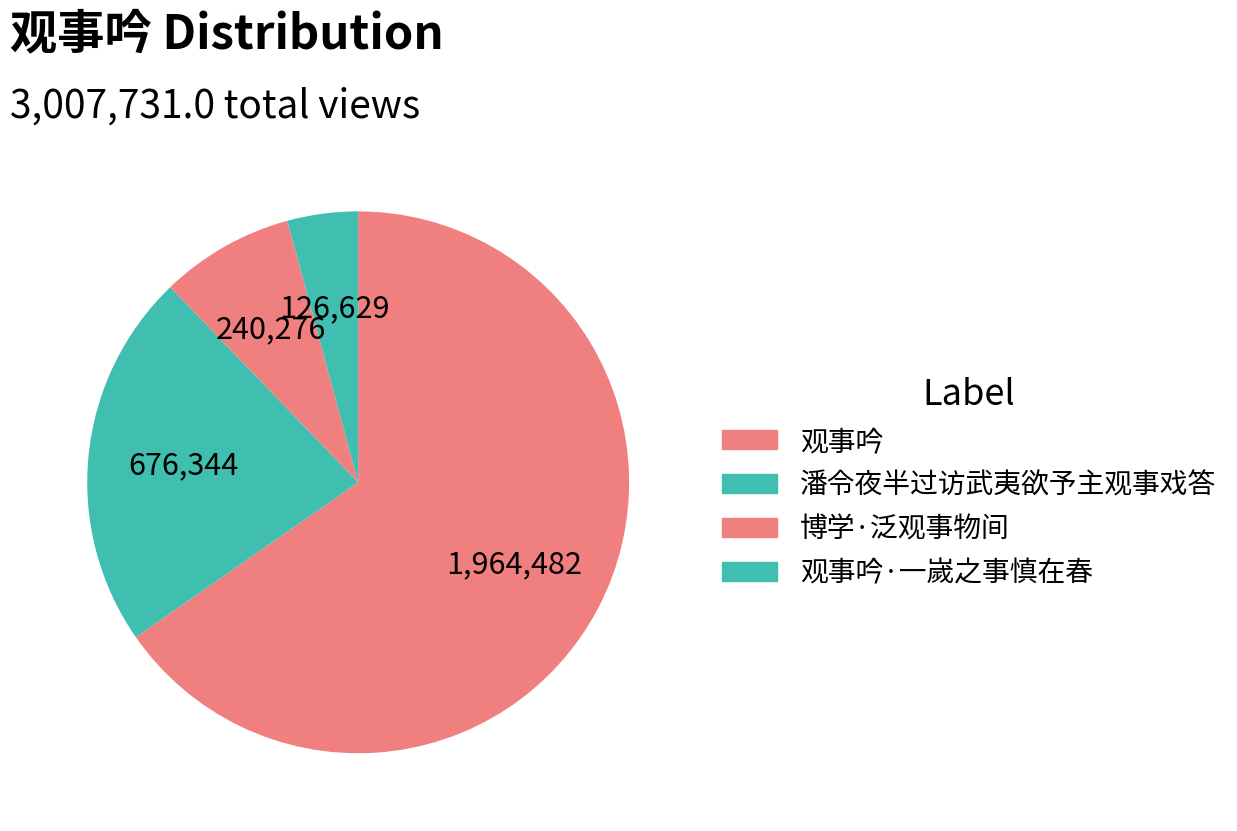

Count the number of slices in the pie.

4